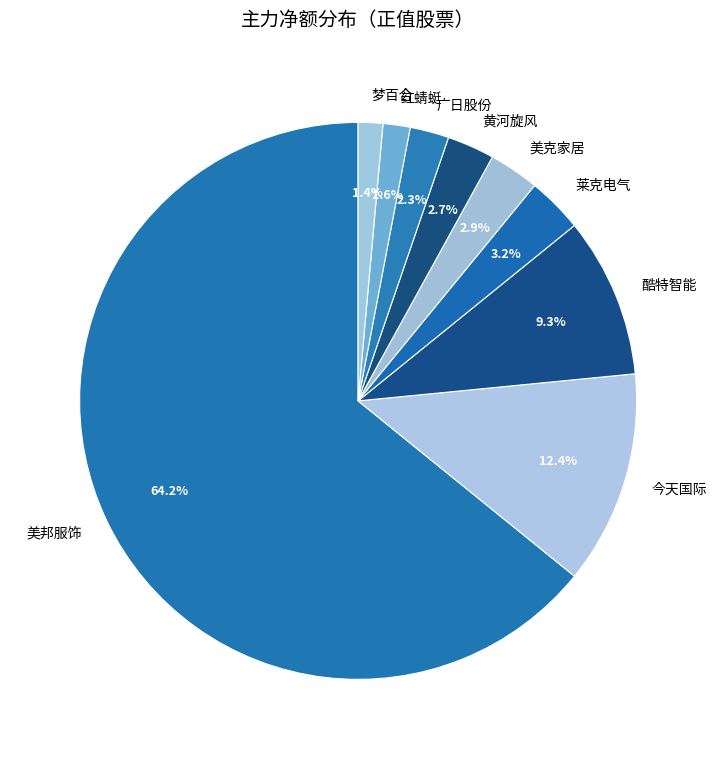

The 梦百合 slice represents 1% of the pie. True or false?

True